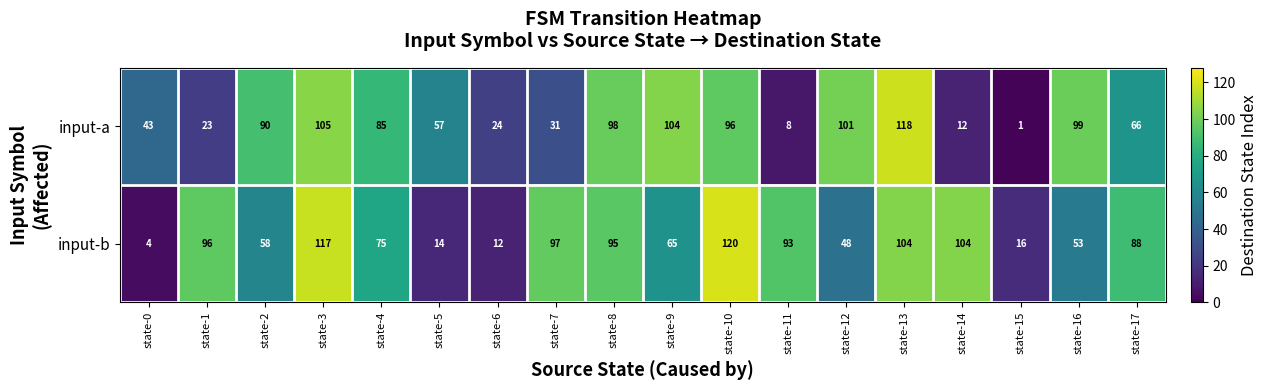

What is the sum of the input-b values at state-13 and state-12?

152